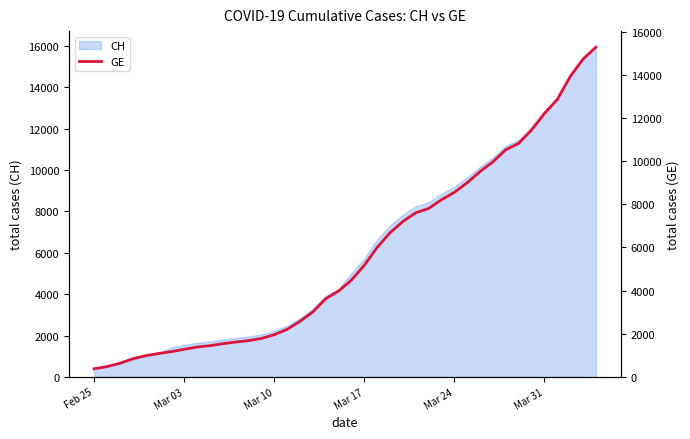

How many values are below 4485?

20